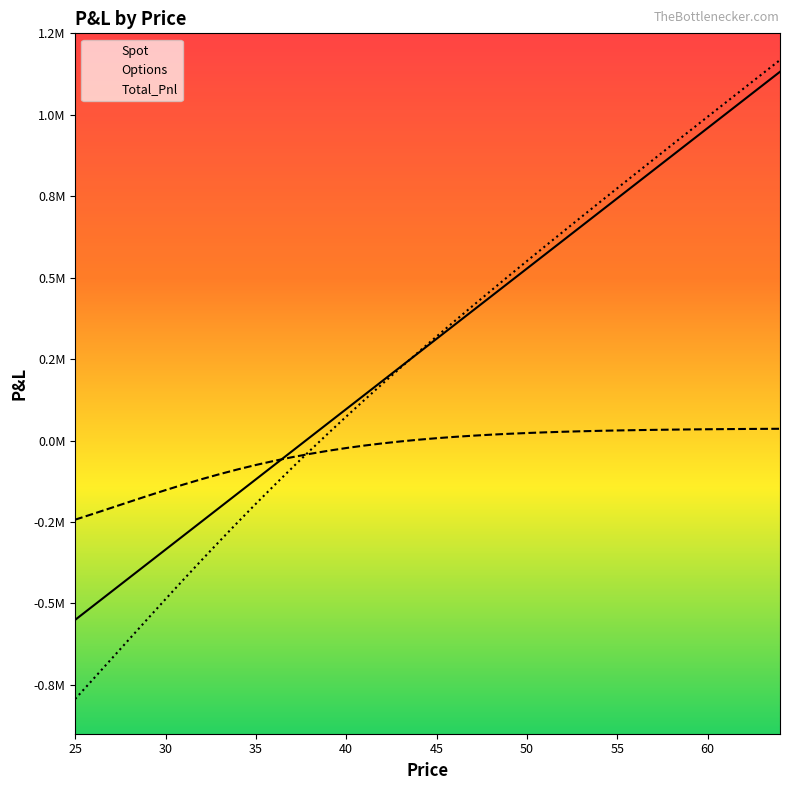

Which series changed the most between 29 and 56?

Total_Pnl